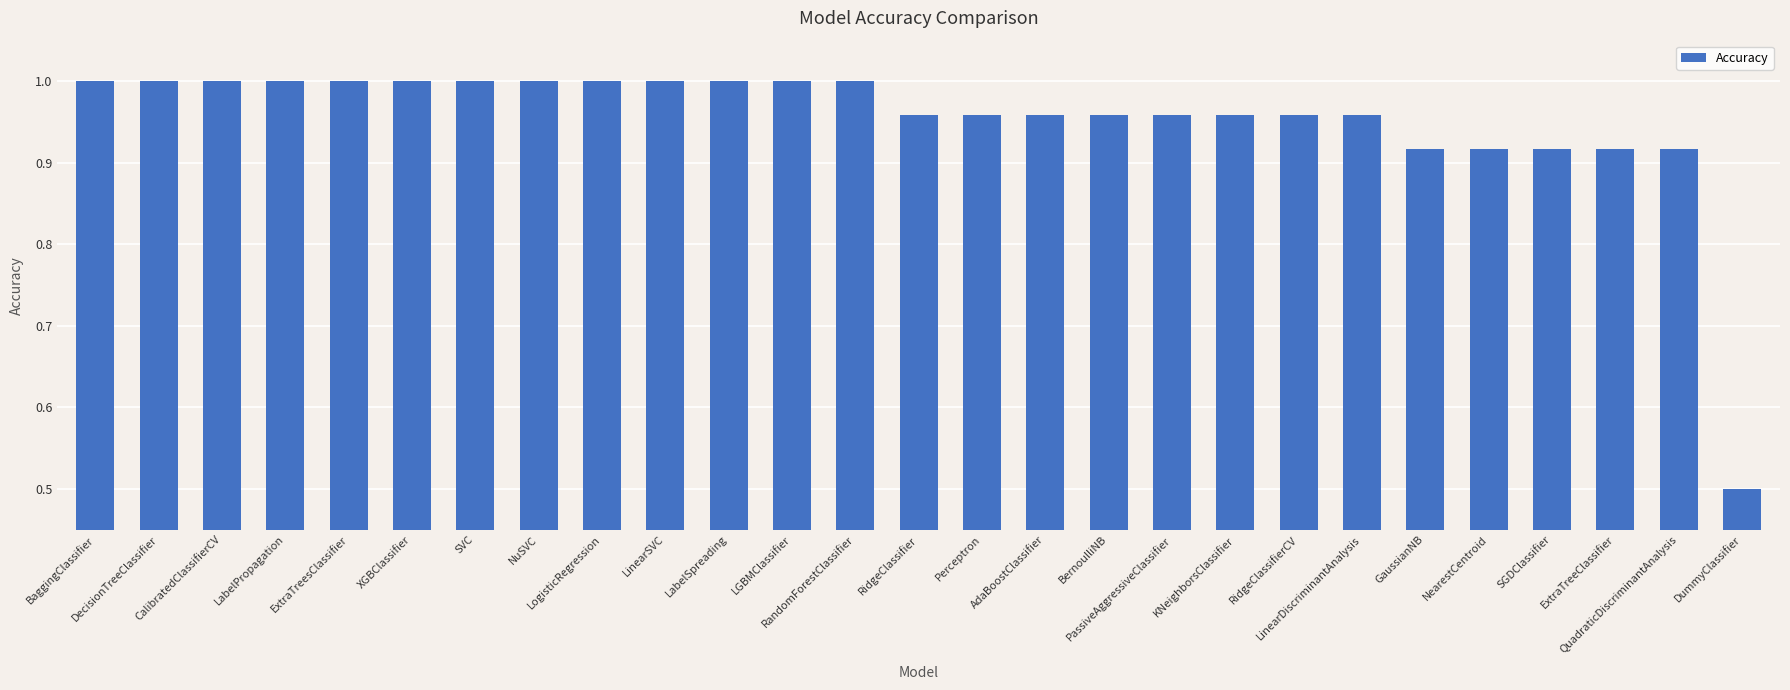

The value at PassiveAggressiveClassifier is 1.0. True or false?

True